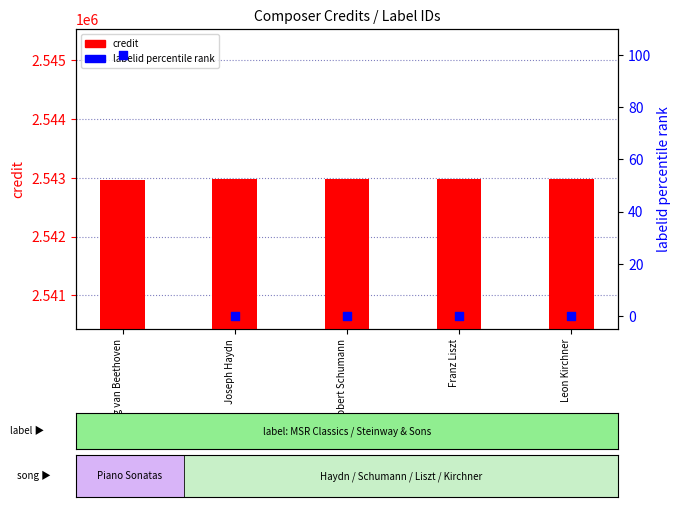

At which category is the sum across all series the highest?

Ludwig van Beethoven